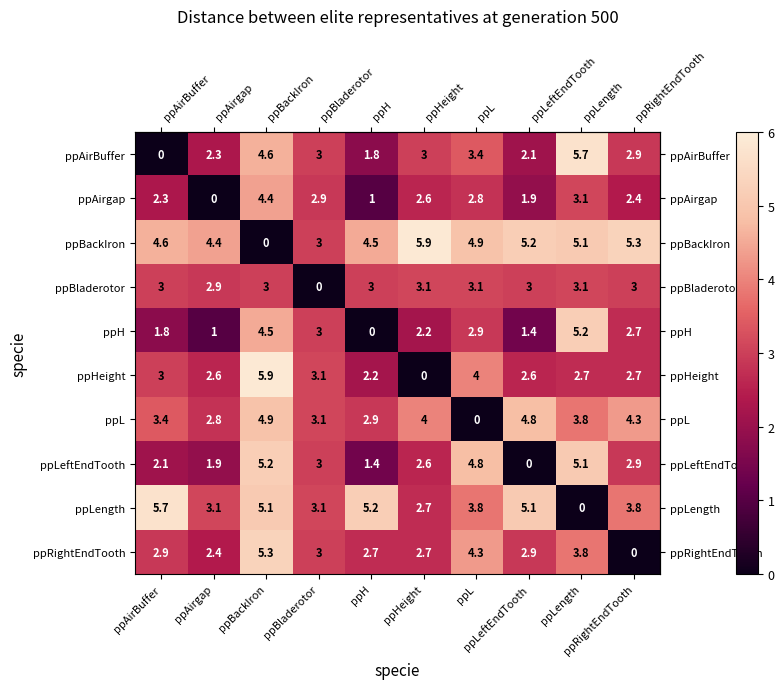

What is the maximum value shown in the chart?

5.9